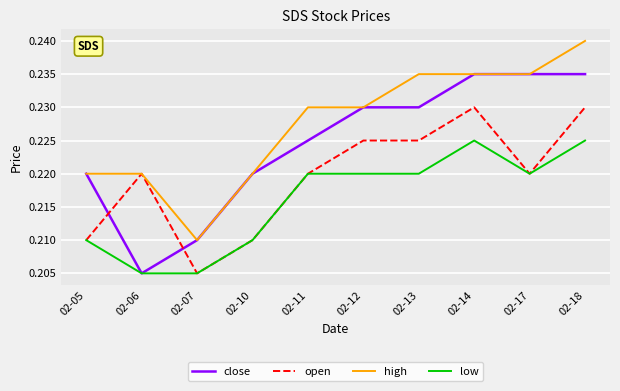

Is the value of high at 02-18 greater than the value of open at 02-17?

Yes